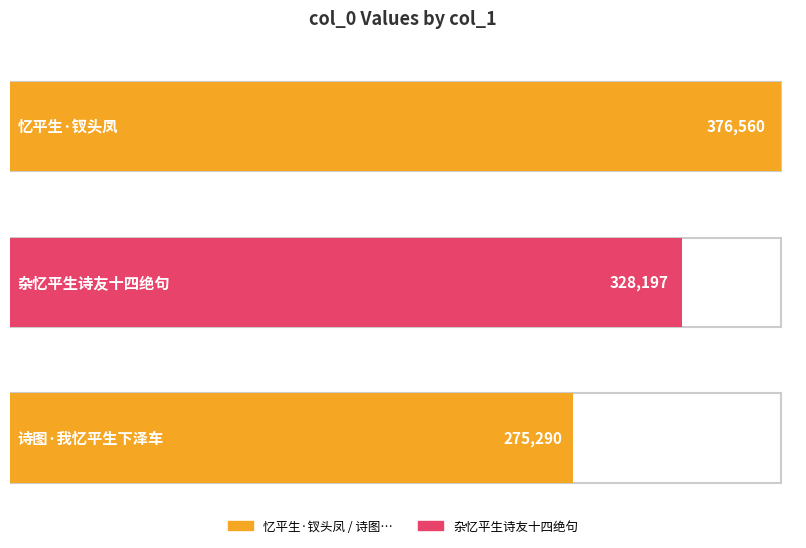

What is the smallest value displayed?

275290